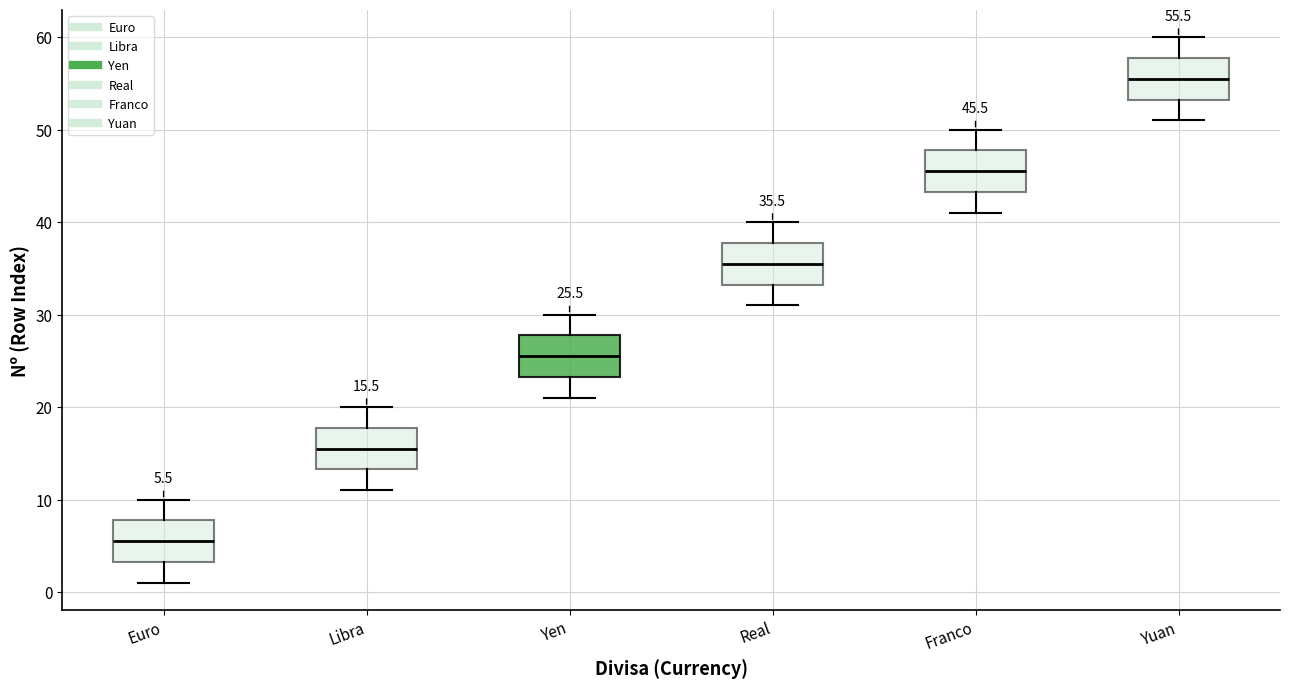

Which box's median line is the highest?

Yuan